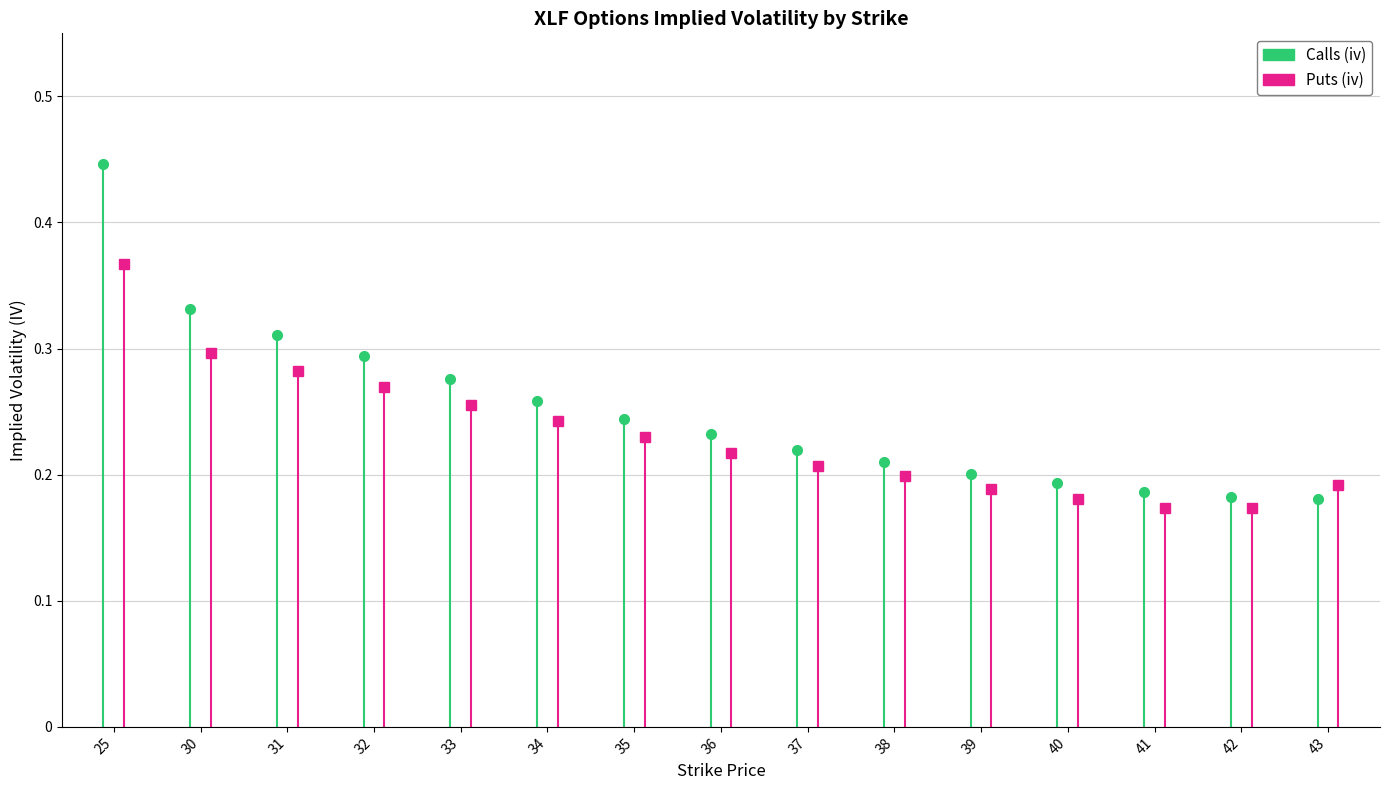

Which series has the largest range (max minus min)?

Calls (iv)